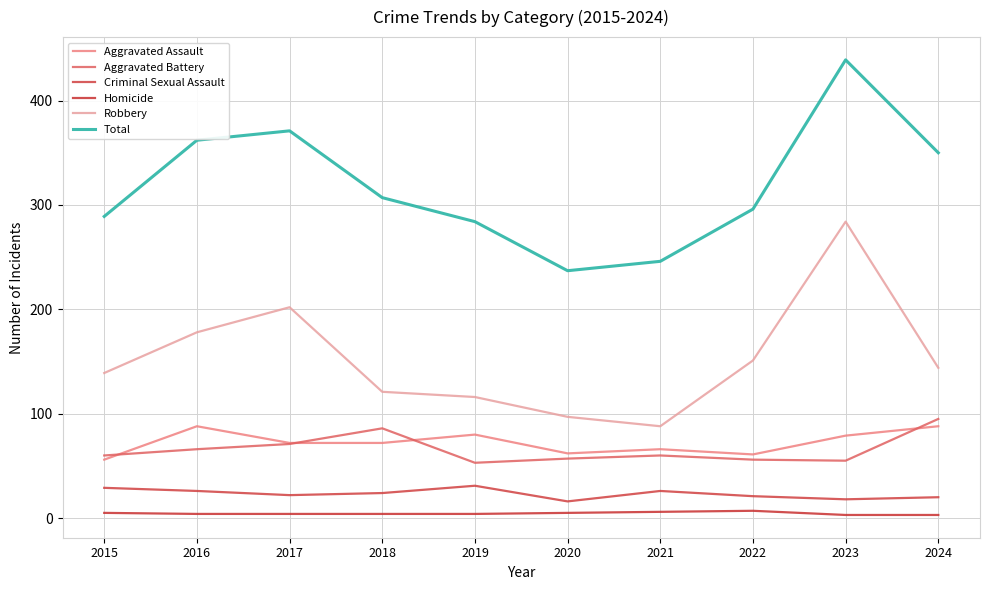

What value does the Aggravated Assault series have at 2023, to the nearest 10?

80